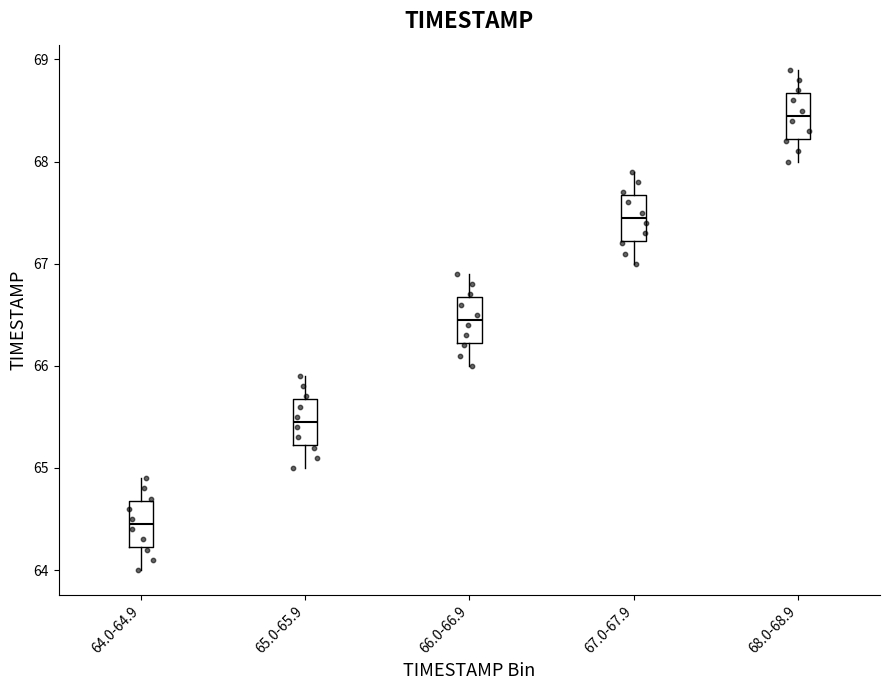

Where does the lower whisker of the box for 68.0-68.9 end on the y-axis? The values are not printed on the chart, so give them approximately, as read against the axis.

68.0